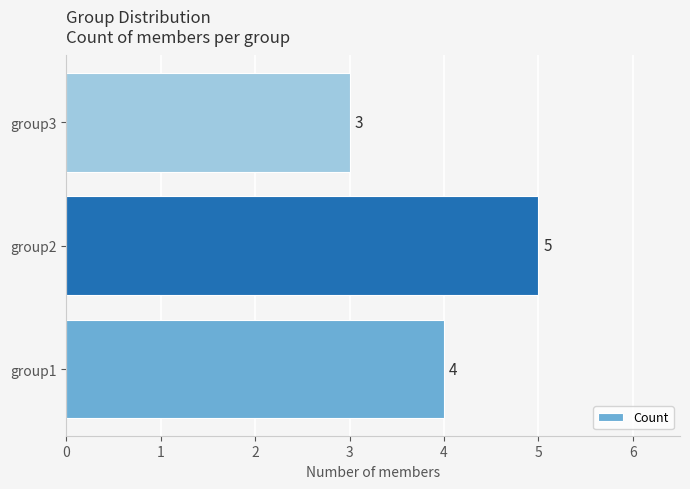

How many data points are less than 4?

1